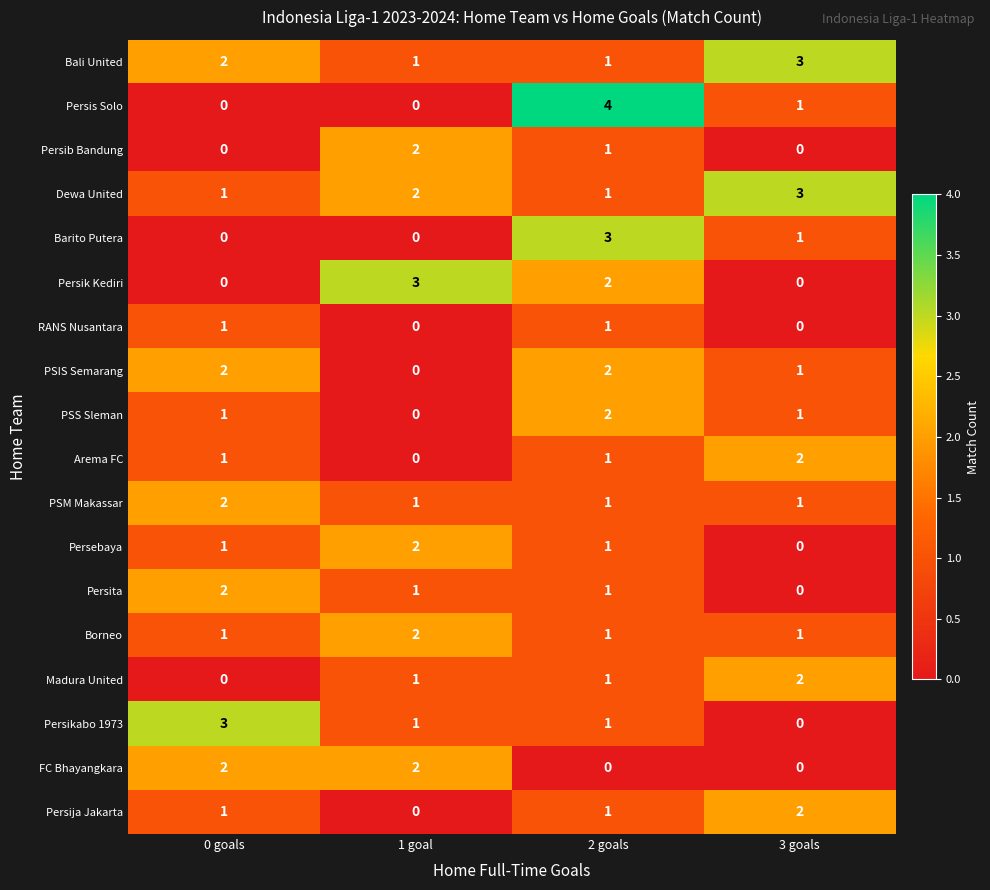

Count the PSM Makassar values in the range 1 to 2.

4